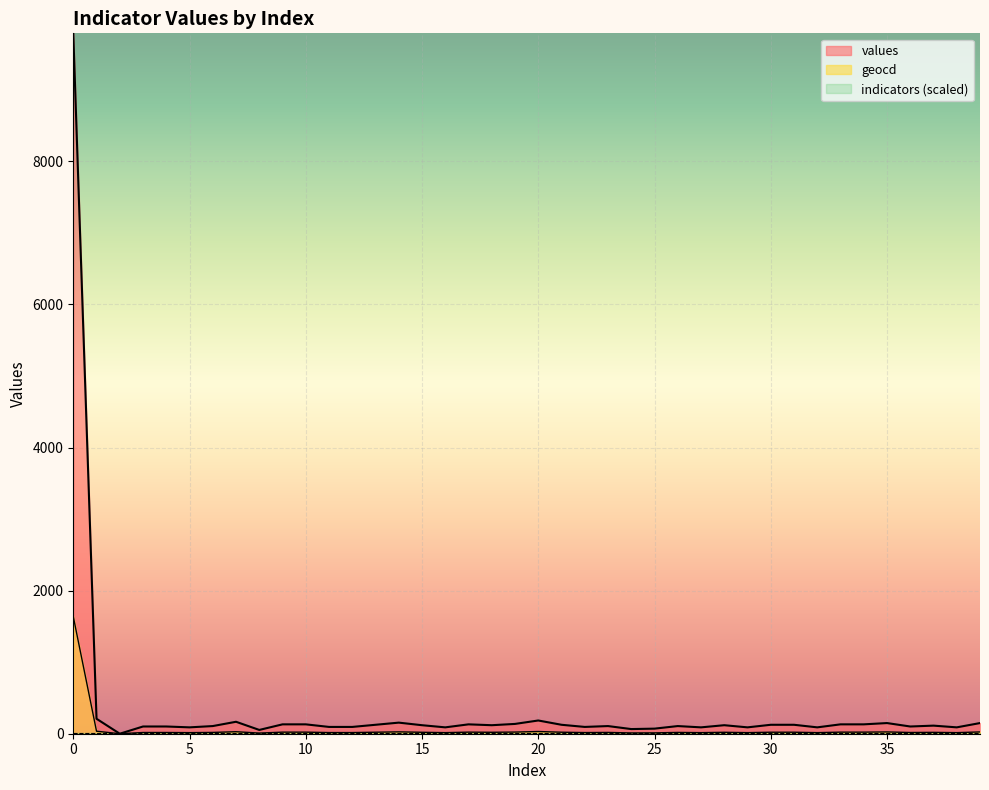

Where is the first local maximum for geocd?

7